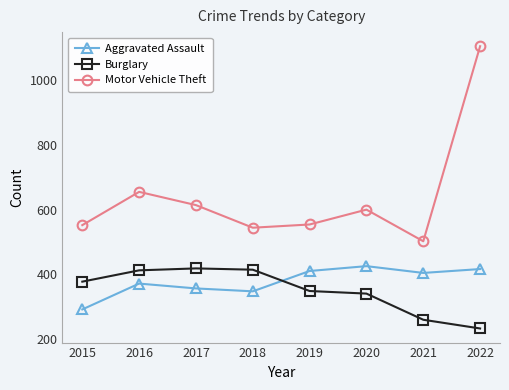

What is the minimum value shown in the chart?

232